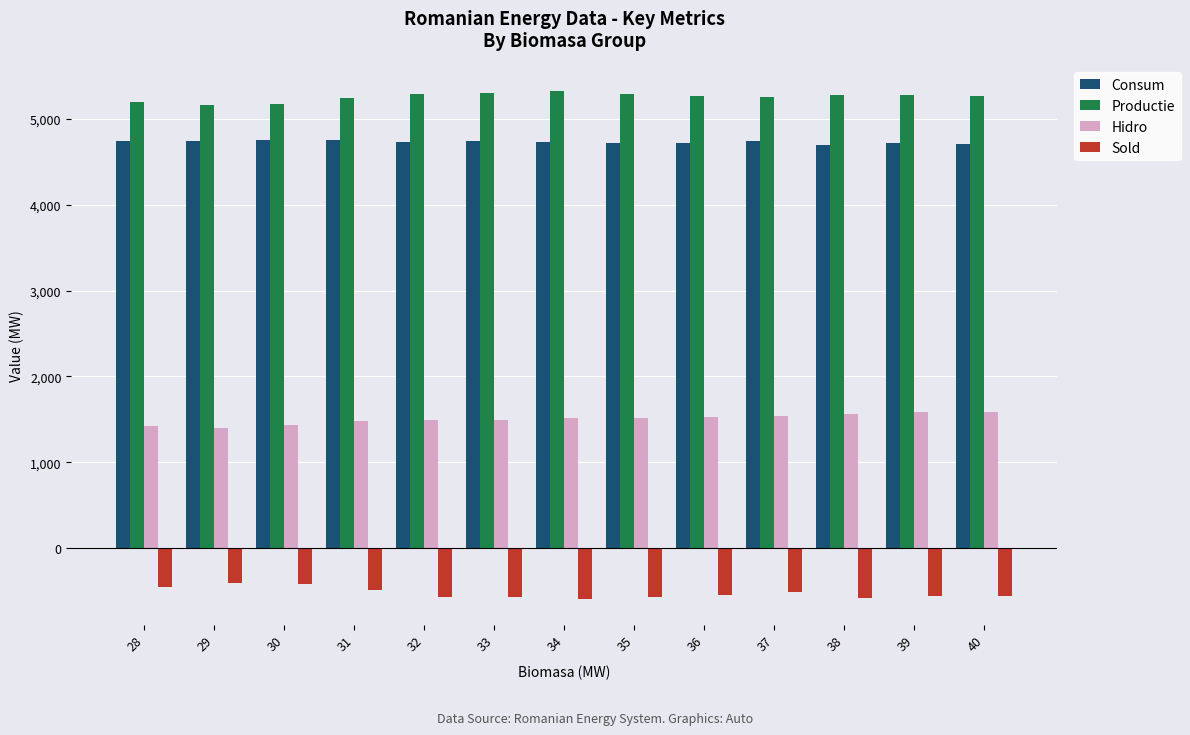

Rank the series by their maximum value, from lowest to highest.

Sold, Hidro, Consum, Productie